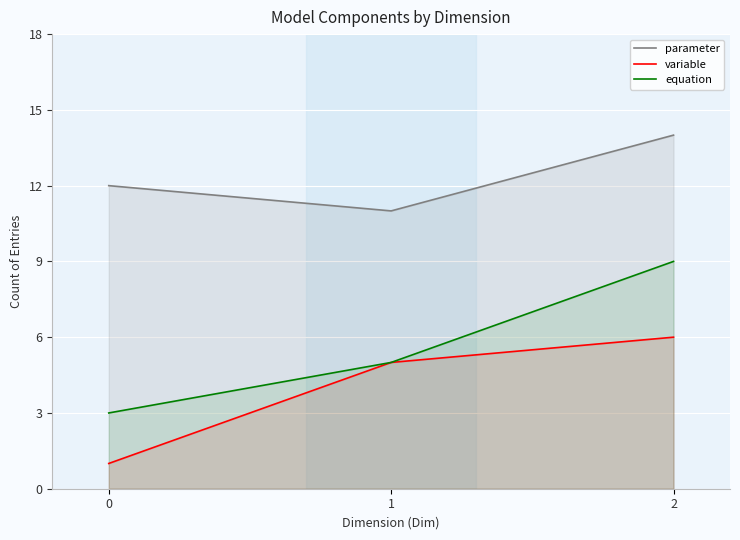

What is the average value of the variable series?

4